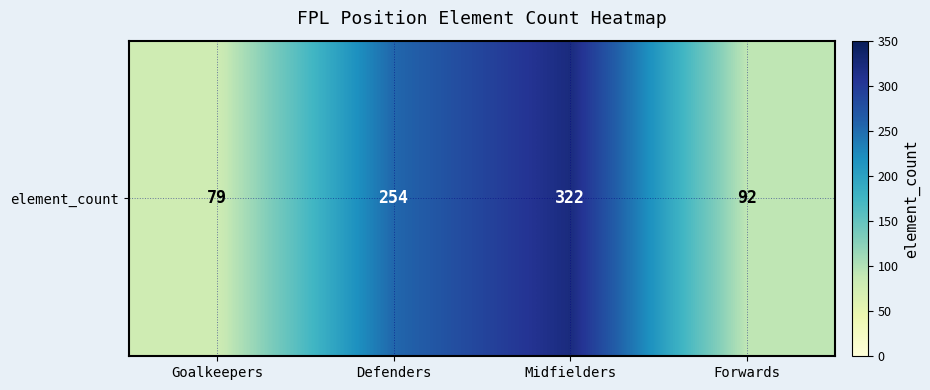

What is the difference between the maximum and minimum values?

243